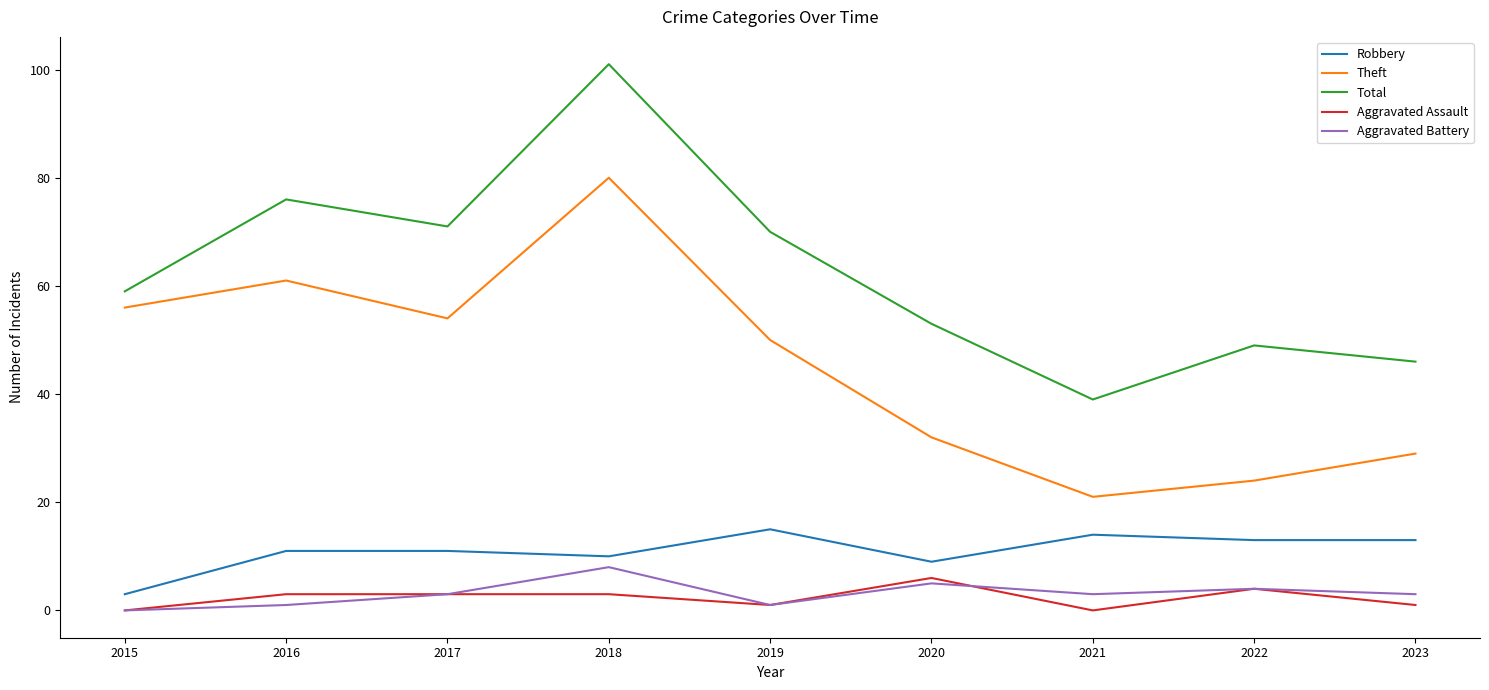

Where is the first local minimum for Aggravated Battery?

2019